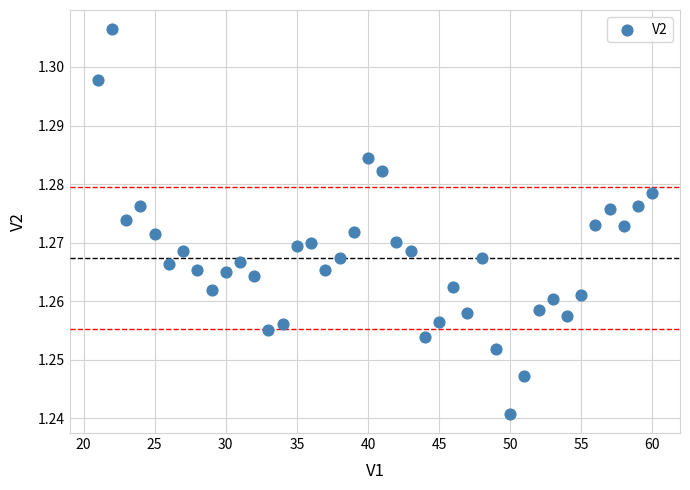

What is the range of X values (max minus min)?

39.0